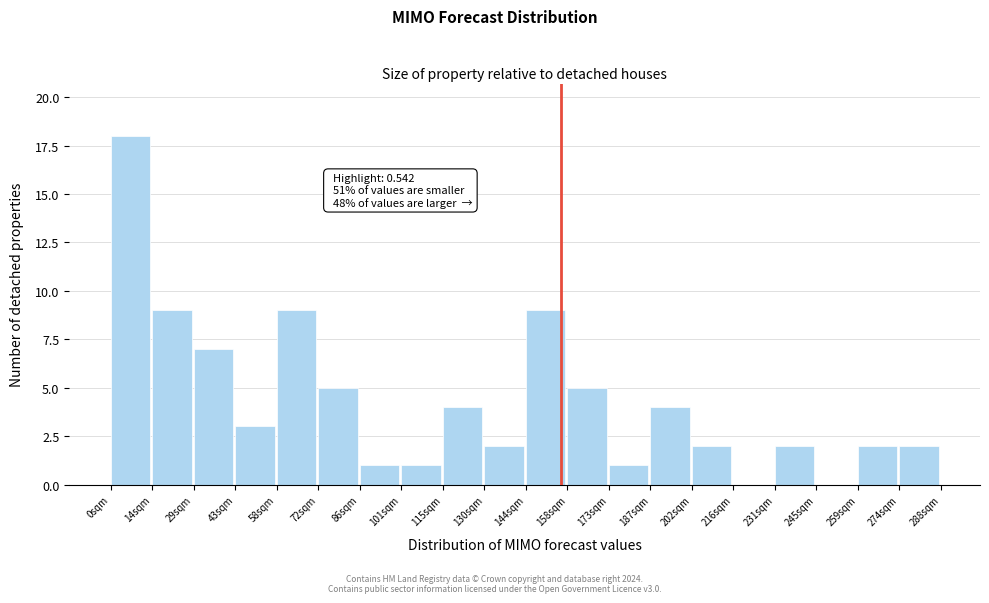

Reading left to right, transcribe all the data shown in this chart.

0sqm=18	14sqm=9	29sqm=7	43sqm=3	58sqm=9	72sqm=5	86sqm=1	101sqm=1	115sqm=4	130sqm=2	144sqm=9	158sqm=5	173sqm=1	187sqm=4	202sqm=2	216sqm=0	231sqm=2	245sqm=0	259sqm=2	274sqm=2